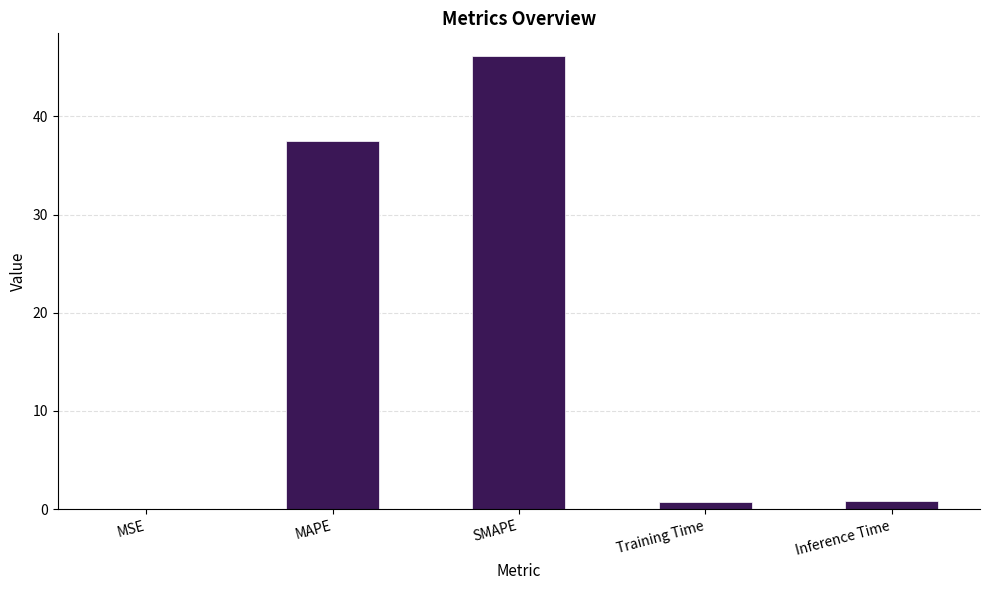

What is the sum of all values?

85.2